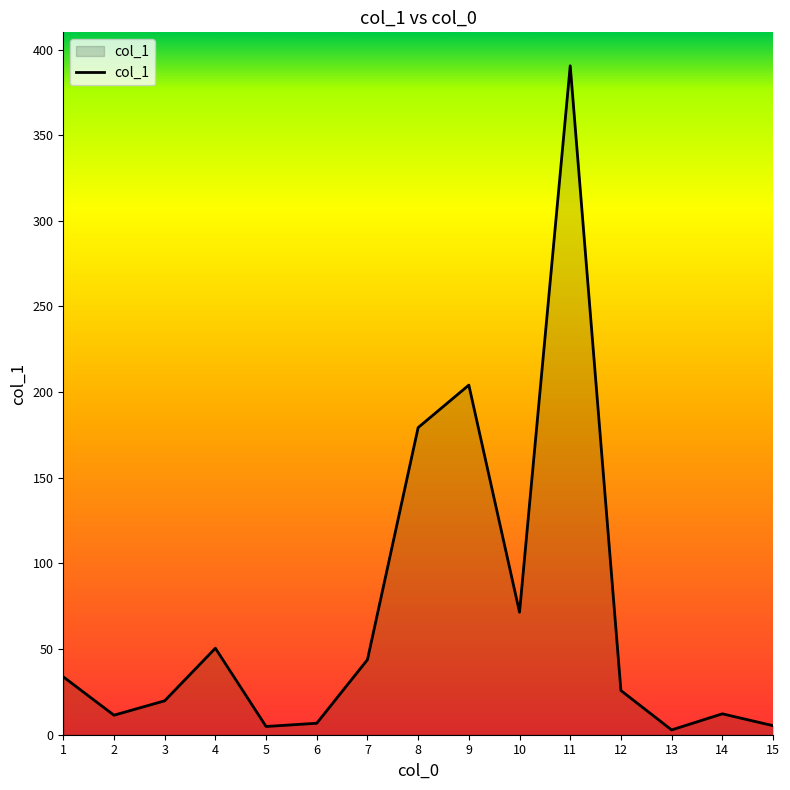

The chart shows a value of 2.8 at 13. True or false?

True